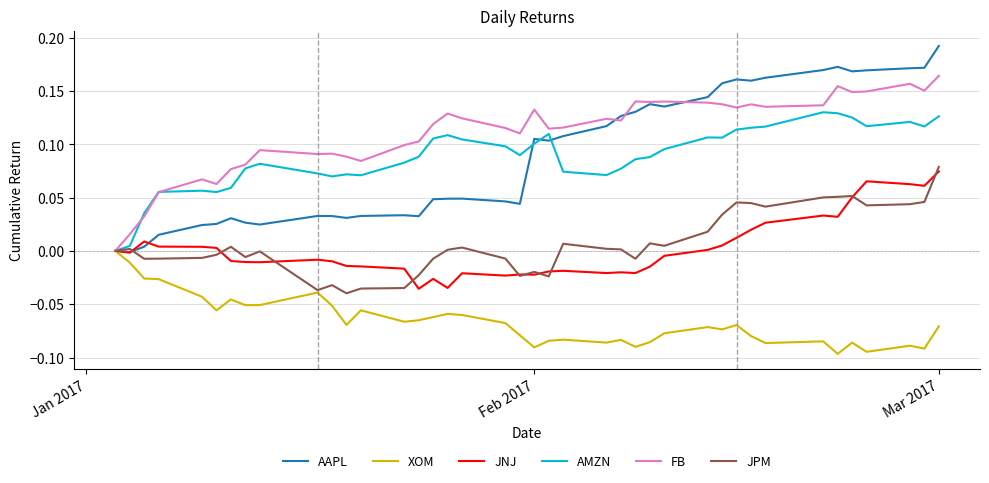

Which series has the largest range (max minus min)?

AAPL